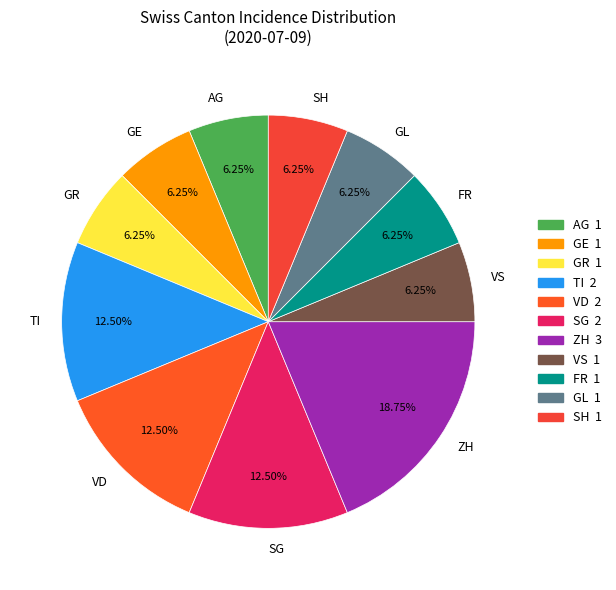

Count the number of slices in the pie.

11